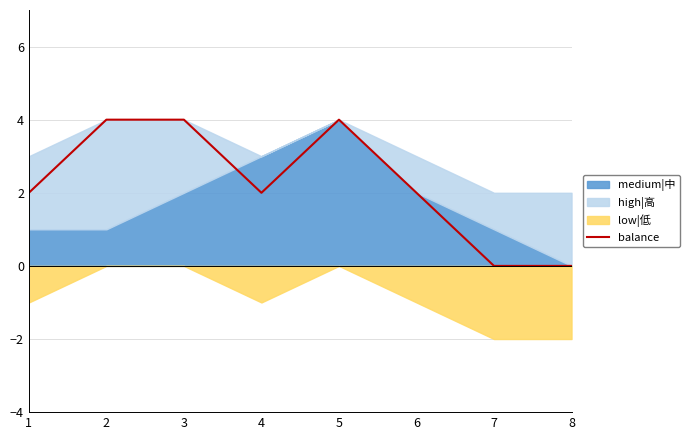

True or false: there are more than 0 points higher than both neighbors.

True